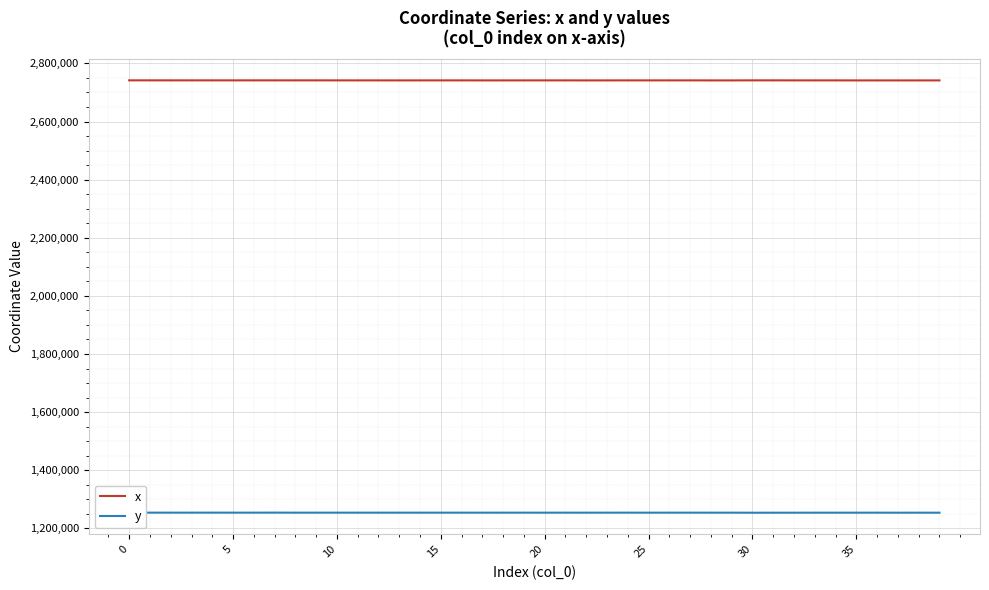

Rank the series by their average value, from lowest to highest.

y, x